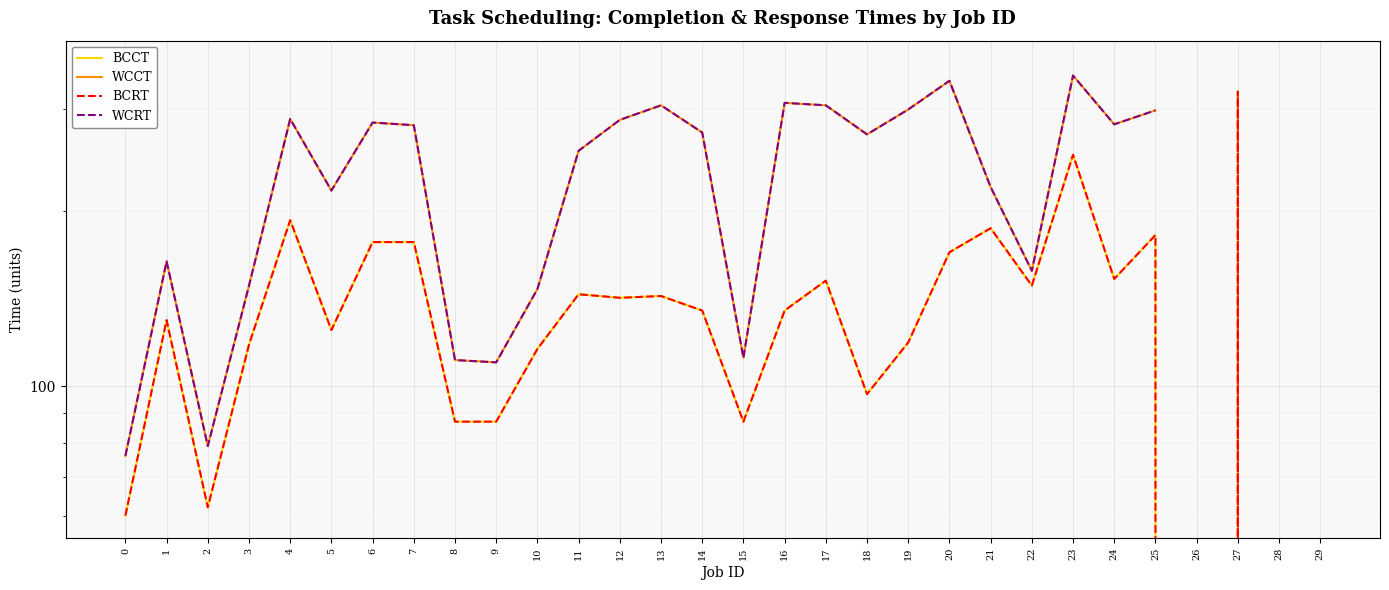

How many categories are shown in the chart?

30